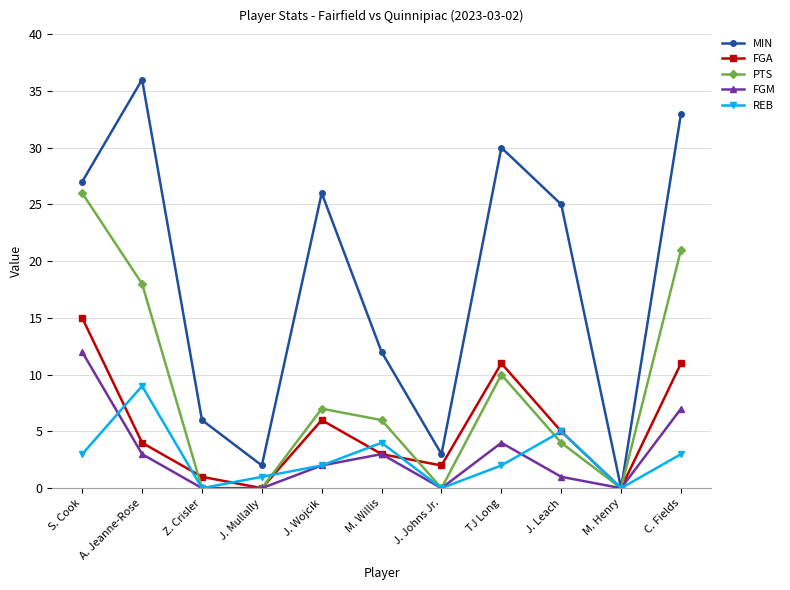

Is the value of FGM at J. Mullally greater than the value of PTS at C. Fields?

No